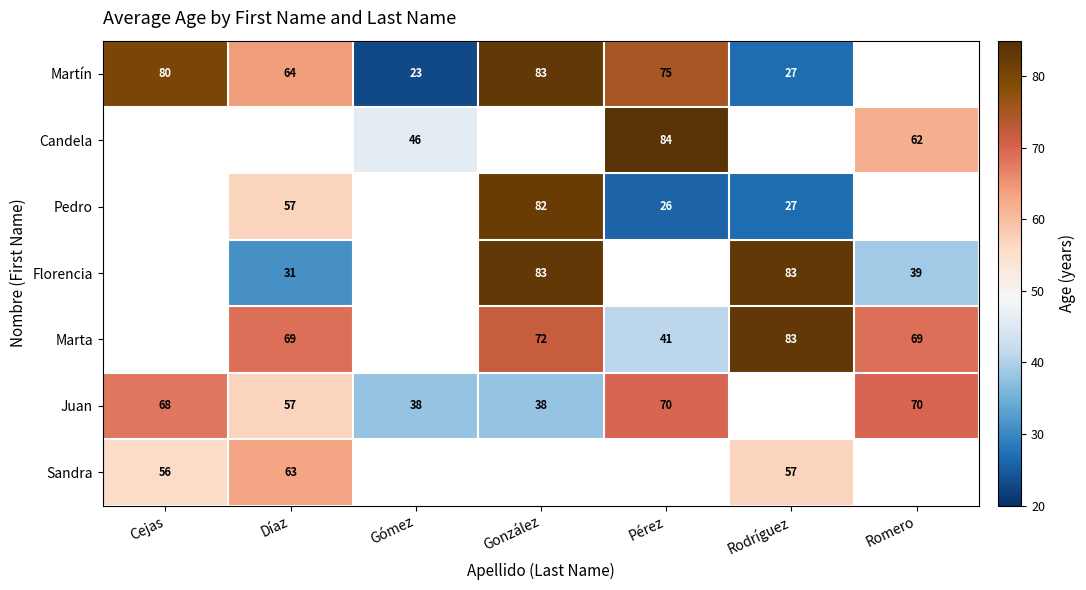

Between Romero and Díaz, which is larger?

Díaz